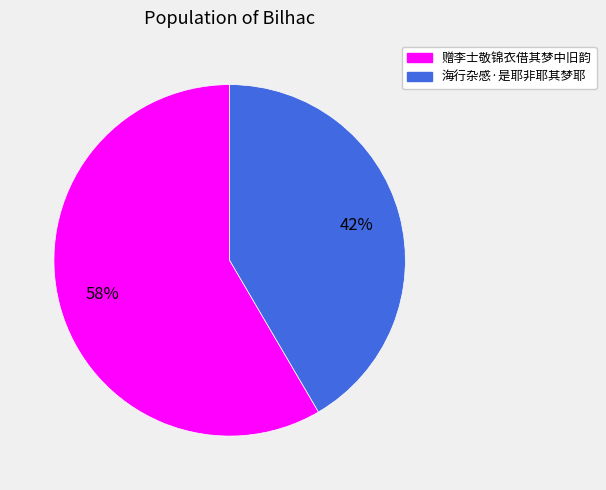

How many slices are in this pie chart?

2